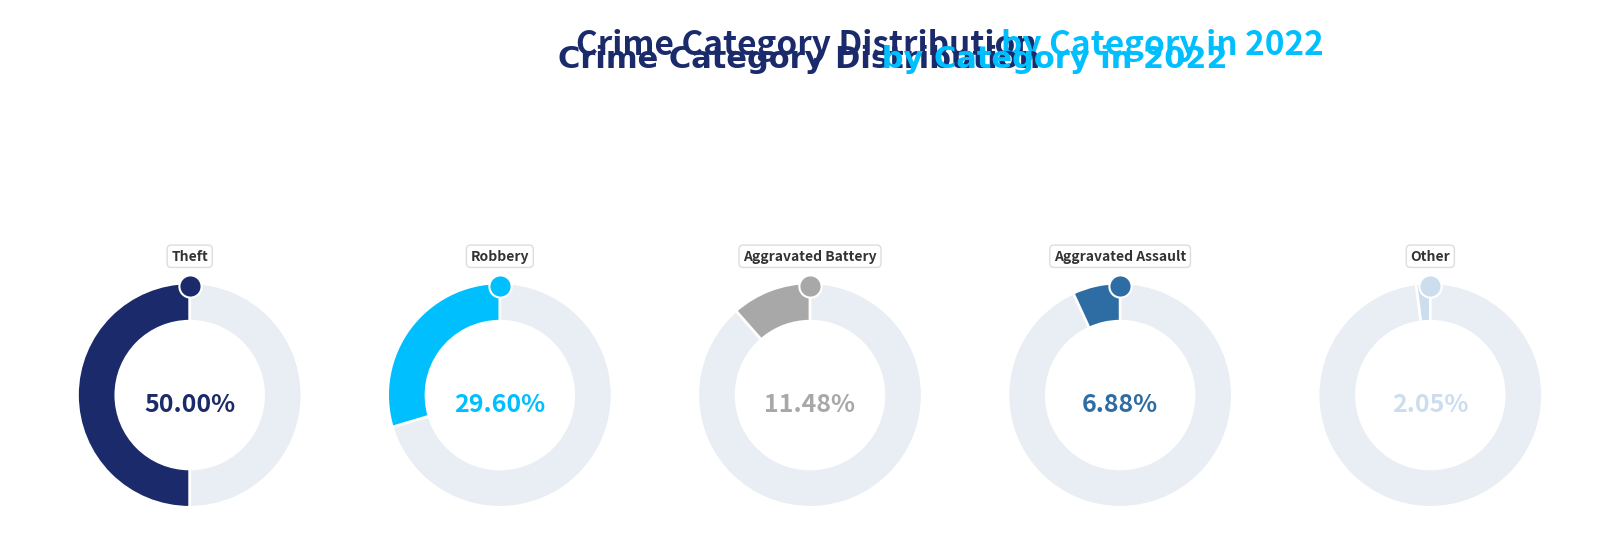

Does Aggravated Assault account for over 50% of the chart?

No